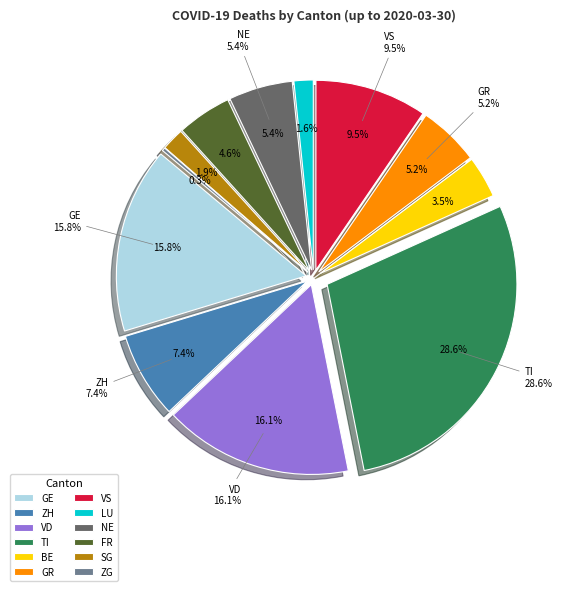

What portion of the pie excludes VD?

83.9%